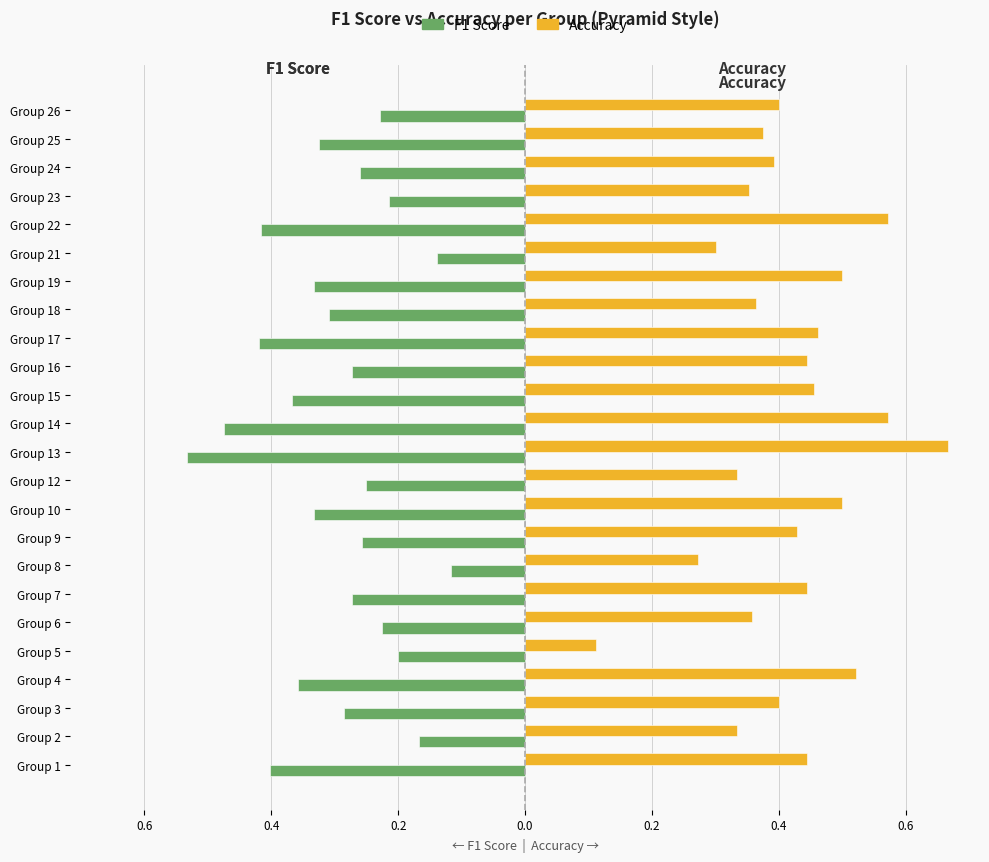

Reading left to right, list all the values displayed in this chart.

F1 Score: -0.4	-0.2	-0.3	-0.4	-0.2	-0.2	-0.3	-0.1	-0.3	-0.3	-0.2	-0.5	-0.5	-0.4	-0.3	-0.4	-0.3	-0.3	-0.1	-0.4	-0.2	-0.3	-0.3	-0.2
Accuracy: 0.4	0.3	0.4	0.5	0.1	0.4	0.4	0.3	0.4	0.5	0.3	0.7	0.6	0.5	0.4	0.5	0.4	0.5	0.3	0.6	0.4	0.4	0.4	0.4